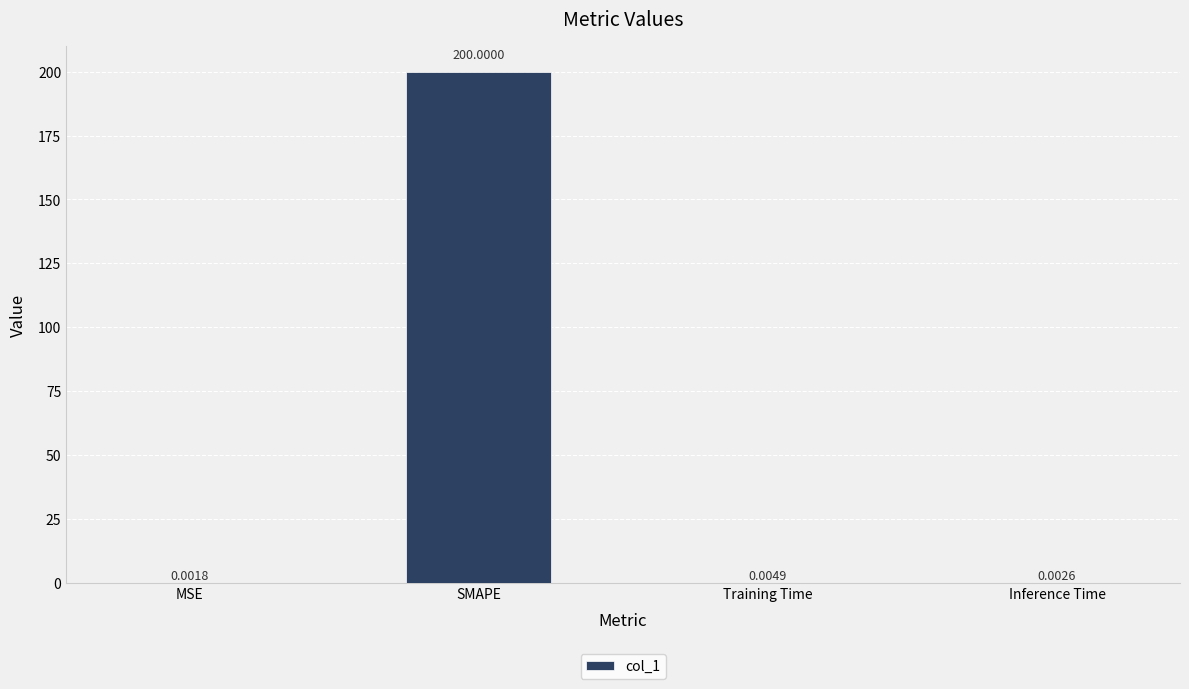

Where is the data nearest to the value 100?

Training Time